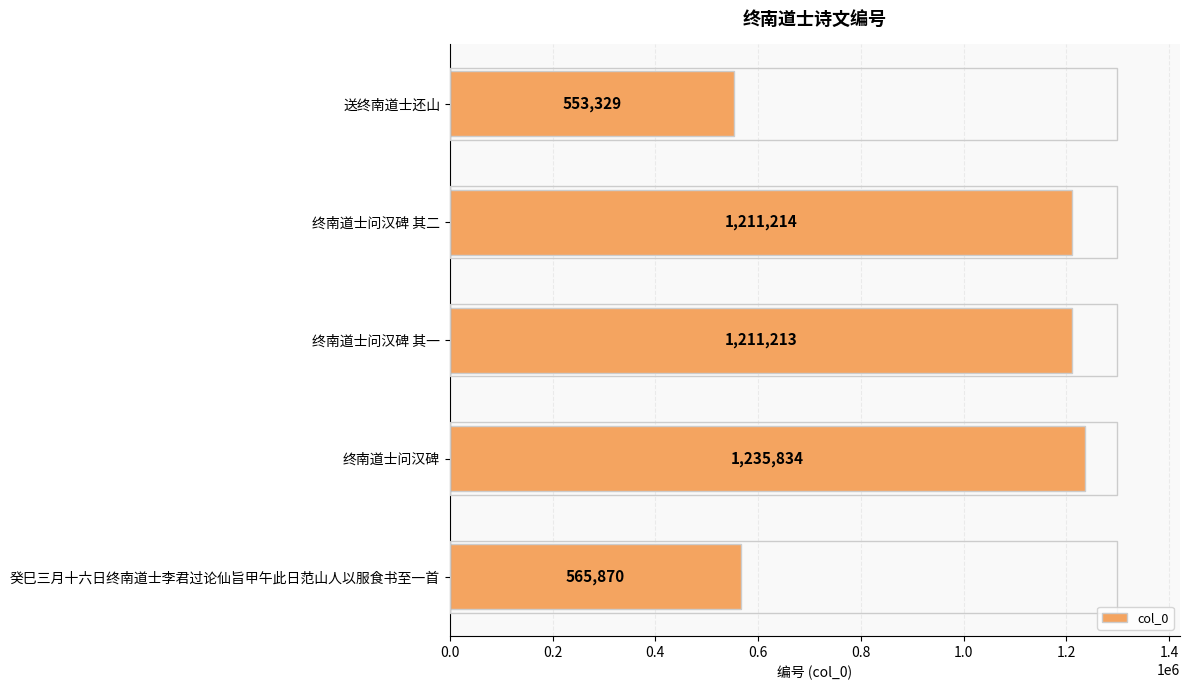

At which label is the value closest to 894581?

终南道士问汉碑 其一